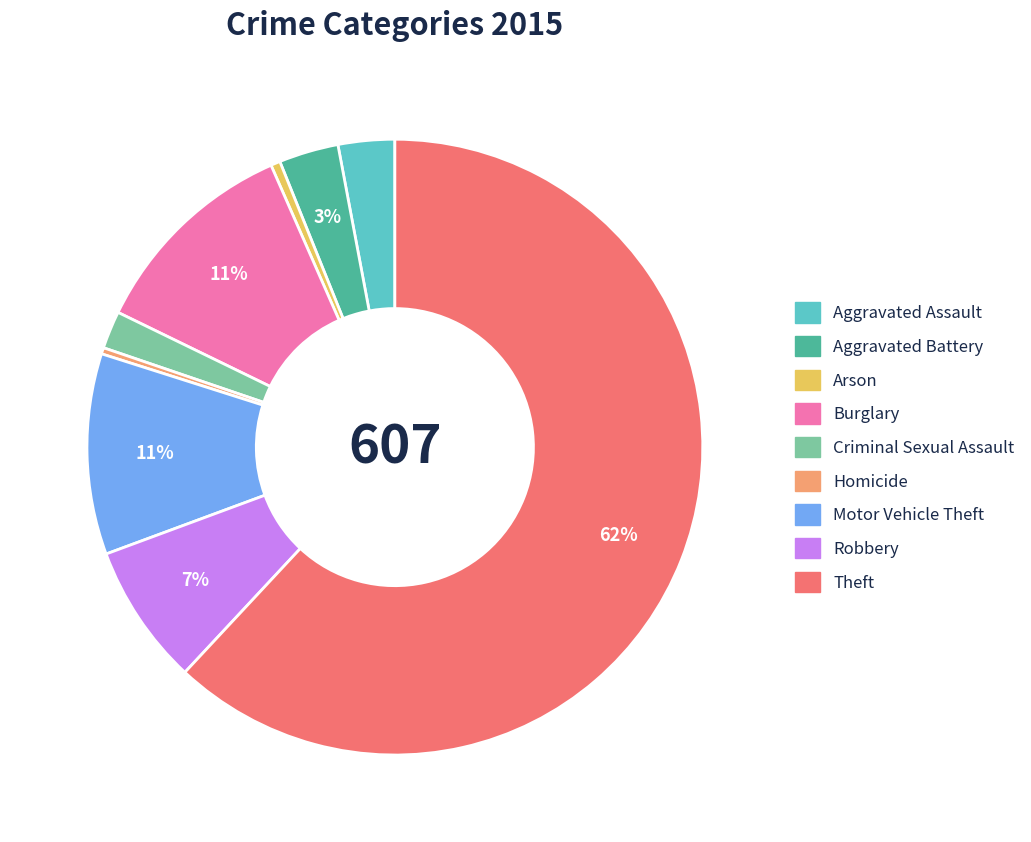

What is the ratio of the value at Aggravated Battery to the value at Homicide?

9.5